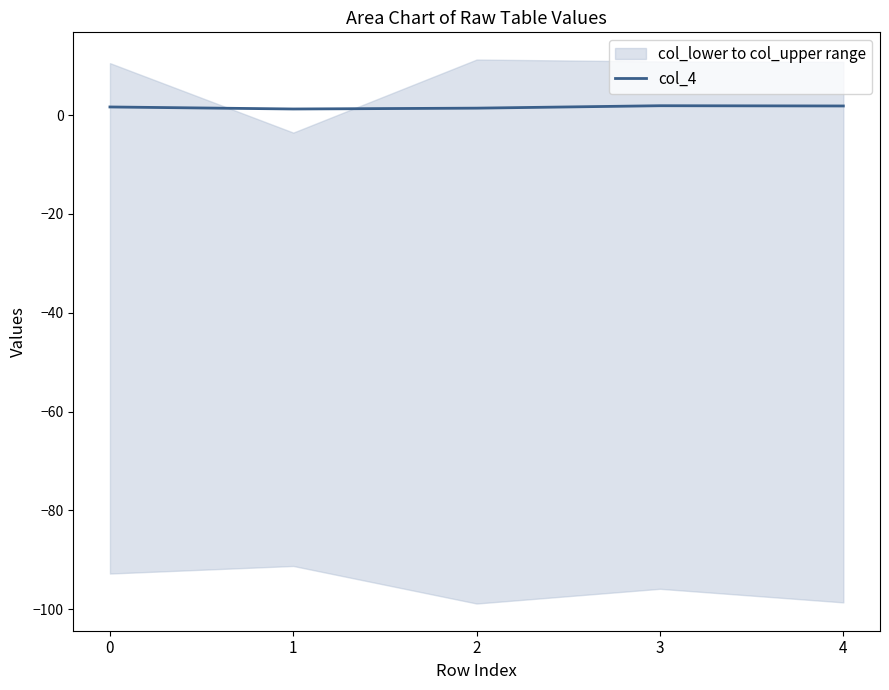

True or false: the data shows 1.2 at 1.

True